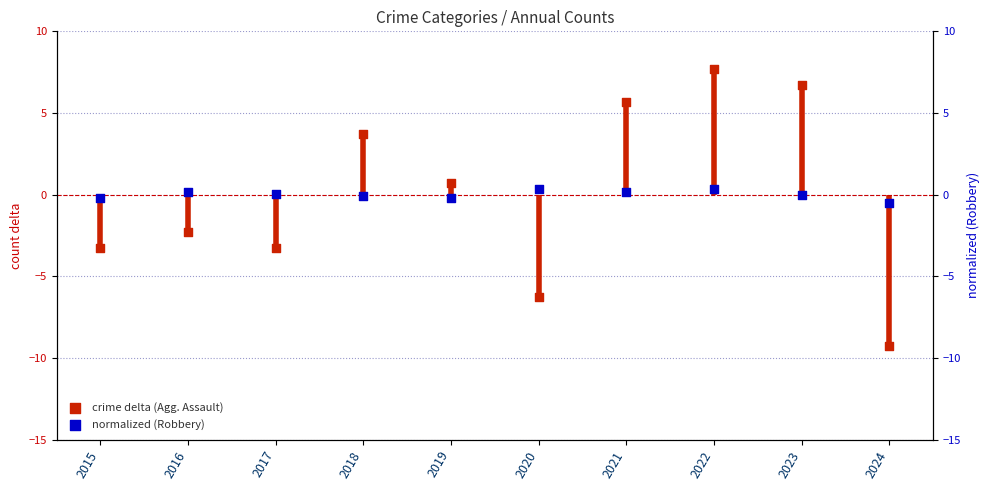

What are all the series names shown in the legend?

crime delta (Agg. Assault), normalized (Robbery)